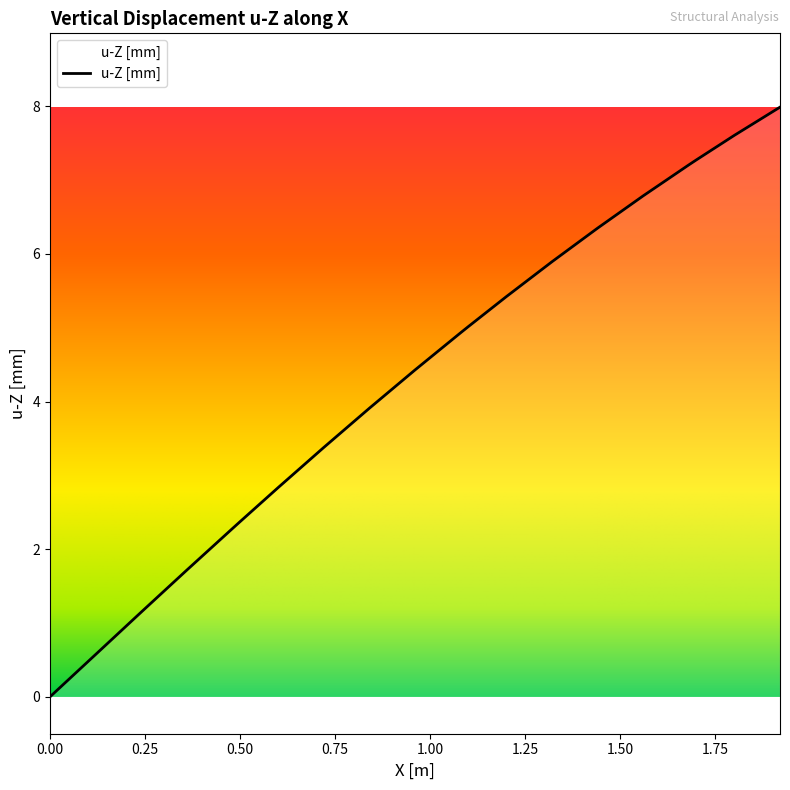

What is the maximum value shown in the chart?

8.0